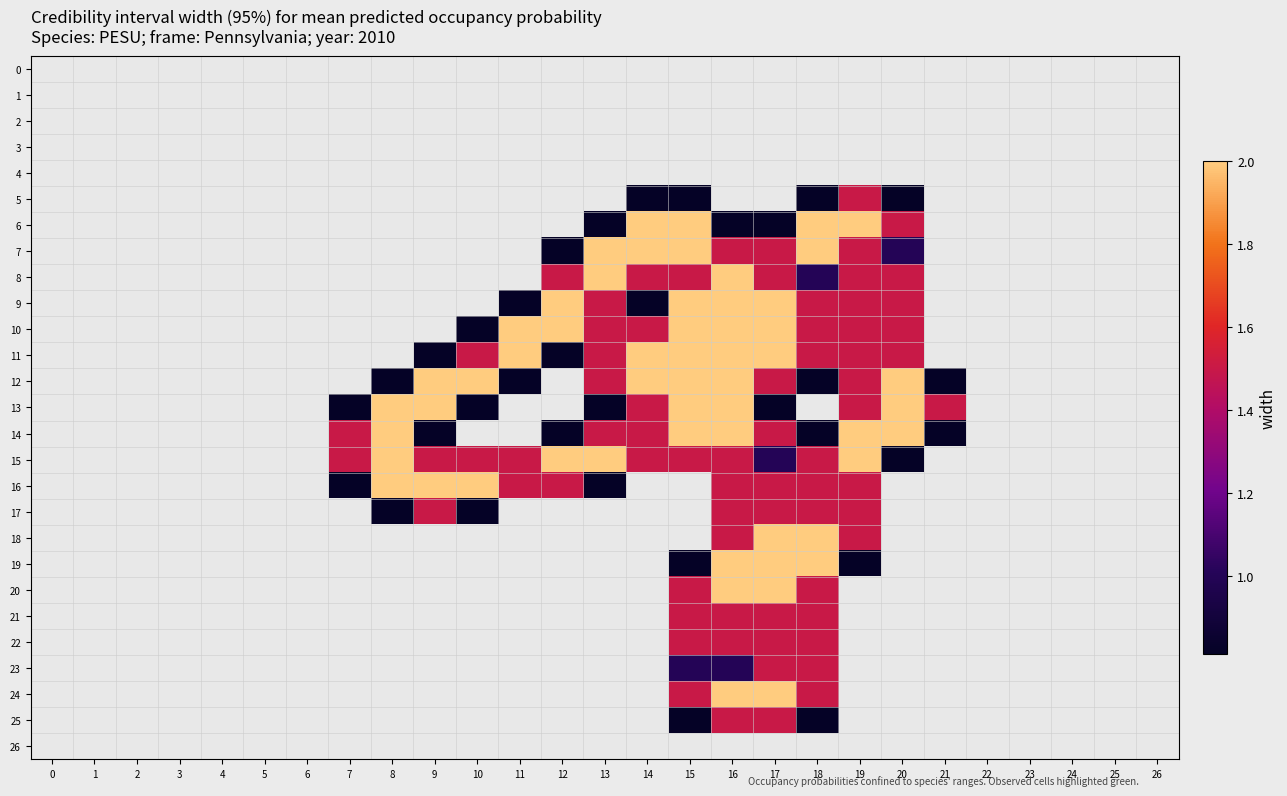

Reading right to left, transcribe all the data shown in this chart.

0: 26=0.0	25=0.0	24=0.0	23=0.0	22=0.0	21=0.0	20=0.0	19=0.0	18=0.0	17=0.0	16=0.0	15=0.0	14=0.0	13=0.0	12=0.0	11=0.0	10=0.0	9=0.0	8=0.0	7=0.0	6=0.0	5=0.0	4=0.0	3=0.0	2=0.0	1=0.0	0=0.0
1: 26=0.0	25=0.0	24=0.0	23=0.0	22=0.0	21=0.0	20=0.0	19=0.0	18=0.0	17=0.0	16=0.0	15=0.0	14=0.0	13=0.0	12=0.0	11=0.0	10=0.0	9=0.0	8=0.0	7=0.0	6=0.0	5=0.0	4=0.0	3=0.0	2=0.0	1=0.0	0=0.0
2: 26=0.0	25=0.0	24=0.0	23=0.0	22=0.0	21=0.0	20=0.0	19=0.0	18=0.0	17=0.0	16=0.0	15=0.0	14=0.0	13=0.0	12=0.0	11=0.0	10=0.0	9=0.0	8=0.0	7=0.0	6=0.0	5=0.0	4=0.0	3=0.0	2=0.0	1=0.0	0=0.0
3: 26=0.0	25=0.0	24=0.0	23=0.0	22=0.0	21=0.0	20=0.0	19=0.0	18=0.0	17=0.0	16=0.0	15=0.0	14=0.0	13=0.0	12=0.0	11=0.0	10=0.0	9=0.0	8=0.0	7=0.0	6=0.0	5=0.0	4=0.0	3=0.0	2=0.0	1=0.0	0=0.0
4: 26=0.0	25=0.0	24=0.0	23=0.0	22=0.0	21=0.0	20=0.0	19=0.0	18=0.0	17=0.0	16=0.0	15=0.0	14=0.0	13=0.0	12=0.0	11=0.0	10=0.0	9=0.0	8=0.0	7=0.0	6=0.0	5=0.0	4=0.0	3=0.0	2=0.0	1=0.0	0=0.0
5: 26=0.0	25=0.0	24=0.0	23=0.0	22=0.0	21=0.0	20=0.8	19=1.5	18=0.8	17=0.0	16=0.0	15=0.8	14=0.8	13=0.0	12=0.0	11=0.0	10=0.0	9=0.0	8=0.0	7=0.0	6=0.0	5=0.0	4=0.0	3=0.0	2=0.0	1=0.0	0=0.0
6: 26=0.0	25=0.0	24=0.0	23=0.0	22=0.0	21=0.0	20=1.5	19=2.0	18=2.0	17=0.8	16=0.8	15=2.0	14=2.0	13=0.8	12=0.0	11=0.0	10=0.0	9=0.0	8=0.0	7=0.0	6=0.0	5=0.0	4=0.0	3=0.0	2=0.0	1=0.0	0=0.0
7: 26=0.0	25=0.0	24=0.0	23=0.0	22=0.0	21=0.0	20=1.0	19=1.5	18=2.0	17=1.5	16=1.5	15=2.0	14=2.0	13=2.0	12=0.8	11=0.0	10=0.0	9=0.0	8=0.0	7=0.0	6=0.0	5=0.0	4=0.0	3=0.0	2=0.0	1=0.0	0=0.0
8: 26=0.0	25=0.0	24=0.0	23=0.0	22=0.0	21=0.0	20=1.5	19=1.5	18=1.0	17=1.5	16=2.0	15=1.5	14=1.5	13=2.0	12=1.5	11=0.0	10=0.0	9=0.0	8=0.0	7=0.0	6=0.0	5=0.0	4=0.0	3=0.0	2=0.0	1=0.0	0=0.0
9: 26=0.0	25=0.0	24=0.0	23=0.0	22=0.0	21=0.0	20=1.5	19=1.5	18=1.5	17=2.0	16=2.0	15=2.0	14=0.8	13=1.5	12=2.0	11=0.8	10=0.0	9=0.0	8=0.0	7=0.0	6=0.0	5=0.0	4=0.0	3=0.0	2=0.0	1=0.0	0=0.0
10: 26=0.0	25=0.0	24=0.0	23=0.0	22=0.0	21=0.0	20=1.5	19=1.5	18=1.5	17=2.0	16=2.0	15=2.0	14=1.5	13=1.5	12=2.0	11=2.0	10=0.8	9=0.0	8=0.0	7=0.0	6=0.0	5=0.0	4=0.0	3=0.0	2=0.0	1=0.0	0=0.0
11: 26=0.0	25=0.0	24=0.0	23=0.0	22=0.0	21=0.0	20=1.5	19=1.5	18=1.5	17=2.0	16=2.0	15=2.0	14=2.0	13=1.5	12=0.8	11=2.0	10=1.5	9=0.8	8=0.0	7=0.0	6=0.0	5=0.0	4=0.0	3=0.0	2=0.0	1=0.0	0=0.0
12: 26=0.0	25=0.0	24=0.0	23=0.0	22=0.0	21=0.8	20=2.0	19=1.5	18=0.8	17=1.5	16=2.0	15=2.0	14=2.0	13=1.5	12=0.0	11=0.8	10=2.0	9=2.0	8=0.8	7=0.0	6=0.0	5=0.0	4=0.0	3=0.0	2=0.0	1=0.0	0=0.0
13: 26=0.0	25=0.0	24=0.0	23=0.0	22=0.0	21=1.5	20=2.0	19=1.5	18=0.0	17=0.8	16=2.0	15=2.0	14=1.5	13=0.8	12=0.0	11=0.0	10=0.8	9=2.0	8=2.0	7=0.8	6=0.0	5=0.0	4=0.0	3=0.0	2=0.0	1=0.0	0=0.0
14: 26=0.0	25=0.0	24=0.0	23=0.0	22=0.0	21=0.8	20=2.0	19=2.0	18=0.8	17=1.5	16=2.0	15=2.0	14=1.5	13=1.5	12=0.8	11=0.0	10=0.0	9=0.8	8=2.0	7=1.5	6=0.0	5=0.0	4=0.0	3=0.0	2=0.0	1=0.0	0=0.0
15: 26=0.0	25=0.0	24=0.0	23=0.0	22=0.0	21=0.0	20=0.8	19=2.0	18=1.5	17=1.0	16=1.5	15=1.5	14=1.5	13=2.0	12=2.0	11=1.5	10=1.5	9=1.5	8=2.0	7=1.5	6=0.0	5=0.0	4=0.0	3=0.0	2=0.0	1=0.0	0=0.0
16: 26=0.0	25=0.0	24=0.0	23=0.0	22=0.0	21=0.0	20=0.0	19=1.5	18=1.5	17=1.5	16=1.5	15=0.0	14=0.0	13=0.8	12=1.5	11=1.5	10=2.0	9=2.0	8=2.0	7=0.8	6=0.0	5=0.0	4=0.0	3=0.0	2=0.0	1=0.0	0=0.0
17: 26=0.0	25=0.0	24=0.0	23=0.0	22=0.0	21=0.0	20=0.0	19=1.5	18=1.5	17=1.5	16=1.5	15=0.0	14=0.0	13=0.0	12=0.0	11=0.0	10=0.8	9=1.5	8=0.8	7=0.0	6=0.0	5=0.0	4=0.0	3=0.0	2=0.0	1=0.0	0=0.0
18: 26=0.0	25=0.0	24=0.0	23=0.0	22=0.0	21=0.0	20=0.0	19=1.5	18=2.0	17=2.0	16=1.5	15=0.0	14=0.0	13=0.0	12=0.0	11=0.0	10=0.0	9=0.0	8=0.0	7=0.0	6=0.0	5=0.0	4=0.0	3=0.0	2=0.0	1=0.0	0=0.0
19: 26=0.0	25=0.0	24=0.0	23=0.0	22=0.0	21=0.0	20=0.0	19=0.8	18=2.0	17=2.0	16=2.0	15=0.8	14=0.0	13=0.0	12=0.0	11=0.0	10=0.0	9=0.0	8=0.0	7=0.0	6=0.0	5=0.0	4=0.0	3=0.0	2=0.0	1=0.0	0=0.0
20: 26=0.0	25=0.0	24=0.0	23=0.0	22=0.0	21=0.0	20=0.0	19=0.0	18=1.5	17=2.0	16=2.0	15=1.5	14=0.0	13=0.0	12=0.0	11=0.0	10=0.0	9=0.0	8=0.0	7=0.0	6=0.0	5=0.0	4=0.0	3=0.0	2=0.0	1=0.0	0=0.0
21: 26=0.0	25=0.0	24=0.0	23=0.0	22=0.0	21=0.0	20=0.0	19=0.0	18=1.5	17=1.5	16=1.5	15=1.5	14=0.0	13=0.0	12=0.0	11=0.0	10=0.0	9=0.0	8=0.0	7=0.0	6=0.0	5=0.0	4=0.0	3=0.0	2=0.0	1=0.0	0=0.0
22: 26=0.0	25=0.0	24=0.0	23=0.0	22=0.0	21=0.0	20=0.0	19=0.0	18=1.5	17=1.5	16=1.5	15=1.5	14=0.0	13=0.0	12=0.0	11=0.0	10=0.0	9=0.0	8=0.0	7=0.0	6=0.0	5=0.0	4=0.0	3=0.0	2=0.0	1=0.0	0=0.0
23: 26=0.0	25=0.0	24=0.0	23=0.0	22=0.0	21=0.0	20=0.0	19=0.0	18=1.5	17=1.5	16=1.0	15=1.0	14=0.0	13=0.0	12=0.0	11=0.0	10=0.0	9=0.0	8=0.0	7=0.0	6=0.0	5=0.0	4=0.0	3=0.0	2=0.0	1=0.0	0=0.0
24: 26=0.0	25=0.0	24=0.0	23=0.0	22=0.0	21=0.0	20=0.0	19=0.0	18=1.5	17=2.0	16=2.0	15=1.5	14=0.0	13=0.0	12=0.0	11=0.0	10=0.0	9=0.0	8=0.0	7=0.0	6=0.0	5=0.0	4=0.0	3=0.0	2=0.0	1=0.0	0=0.0
25: 26=0.0	25=0.0	24=0.0	23=0.0	22=0.0	21=0.0	20=0.0	19=0.0	18=0.8	17=1.5	16=1.5	15=0.8	14=0.0	13=0.0	12=0.0	11=0.0	10=0.0	9=0.0	8=0.0	7=0.0	6=0.0	5=0.0	4=0.0	3=0.0	2=0.0	1=0.0	0=0.0
26: 26=0.0	25=0.0	24=0.0	23=0.0	22=0.0	21=0.0	20=0.0	19=0.0	18=0.0	17=0.0	16=0.0	15=0.0	14=0.0	13=0.0	12=0.0	11=0.0	10=0.0	9=0.0	8=0.0	7=0.0	6=0.0	5=0.0	4=0.0	3=0.0	2=0.0	1=0.0	0=0.0